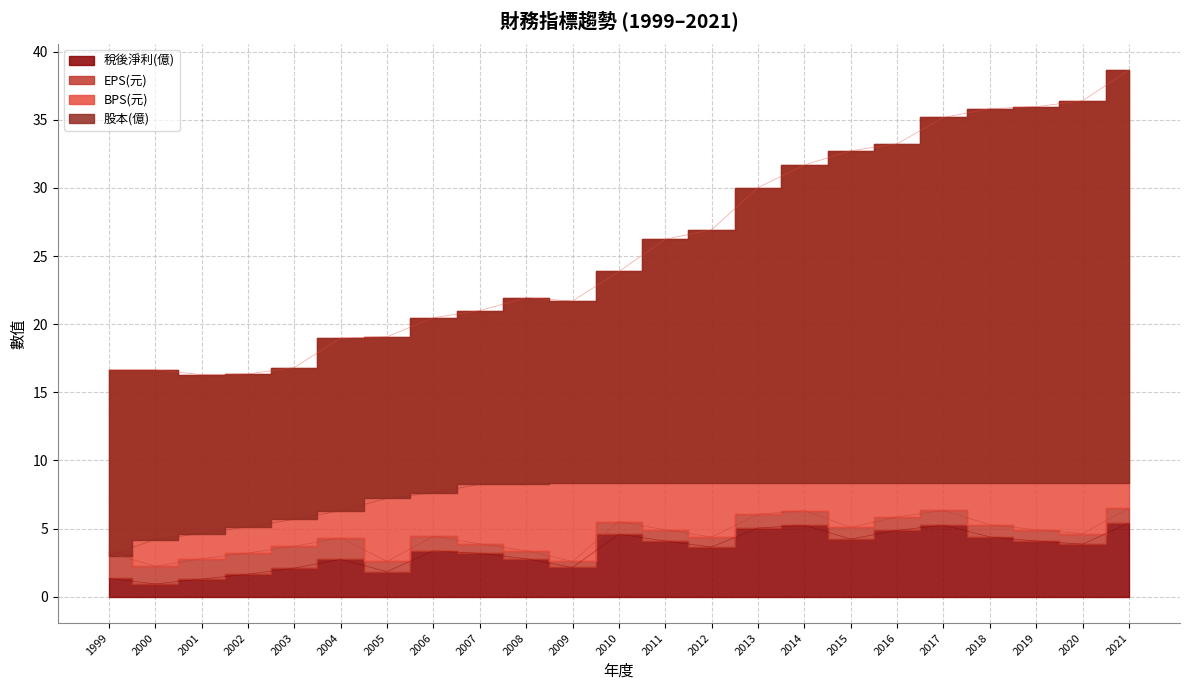

Is the value of EPS(元) at 2015 greater than the value of 稅後淨利(億) at 2014?

No